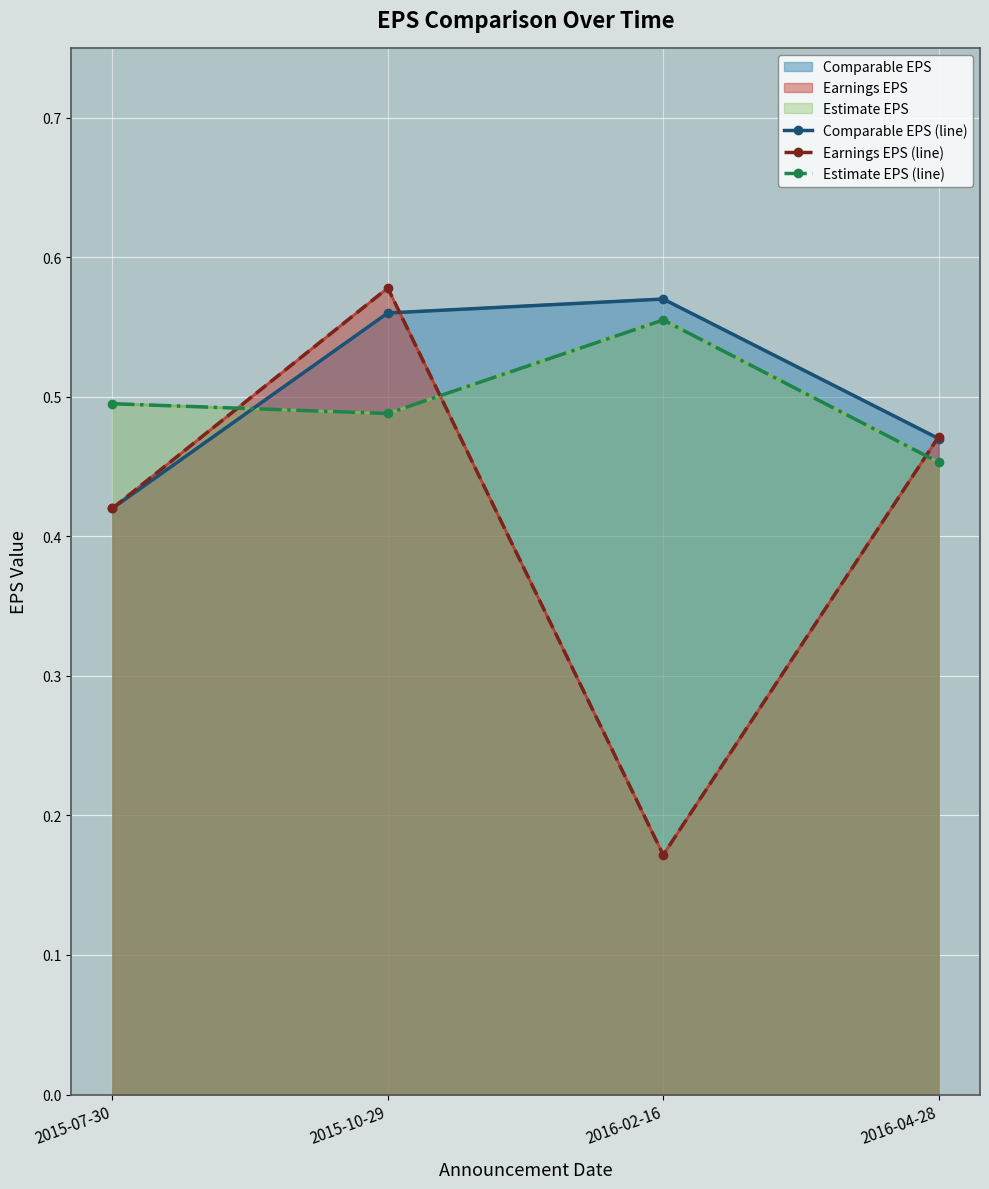

Where is the first local minimum for Earnings EPS (line)?

2016-02-16